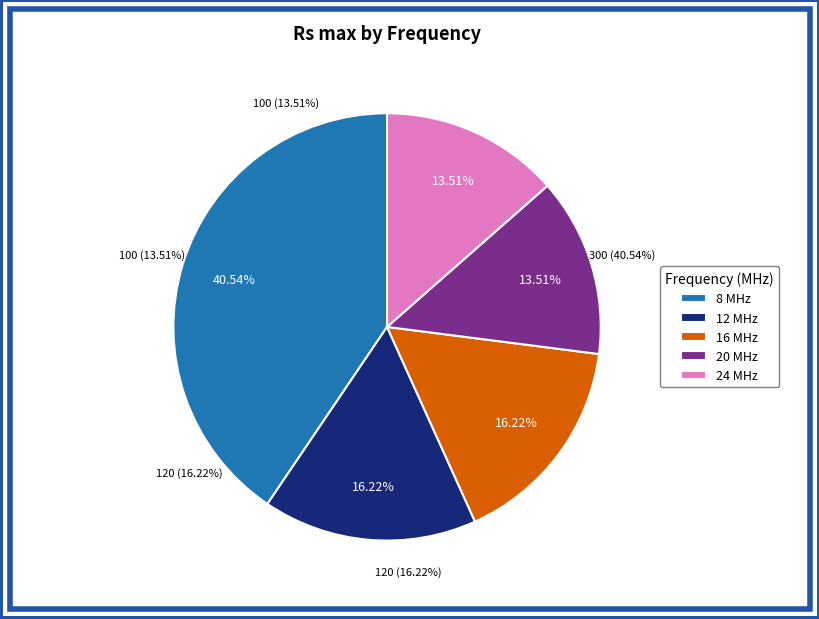

How many slices are in this pie chart?

5